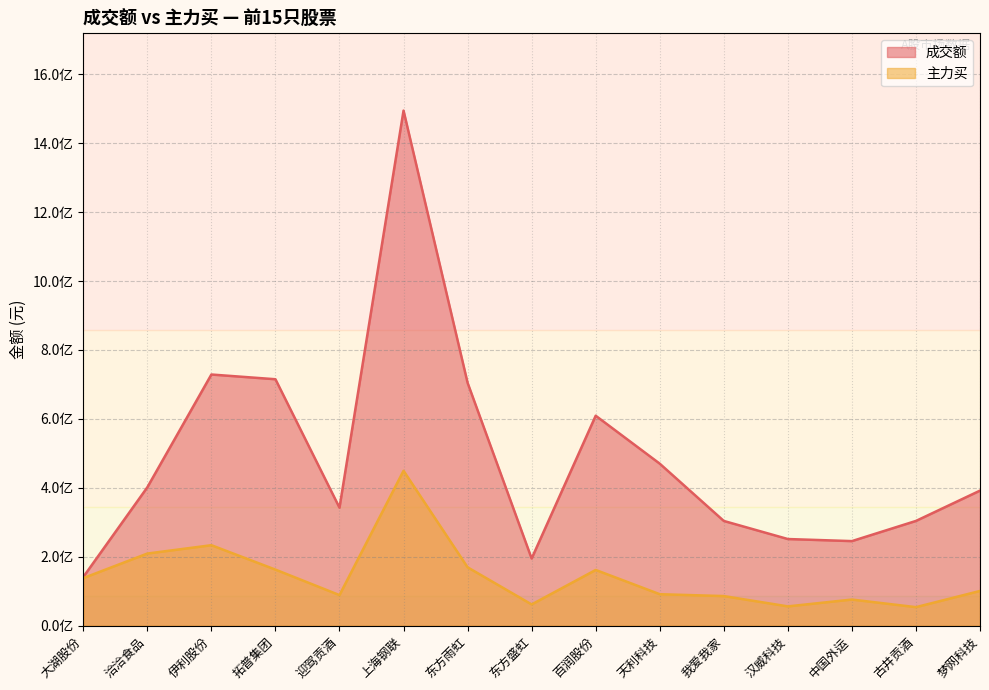

Does the chart display data point markers on the line(s)?

No